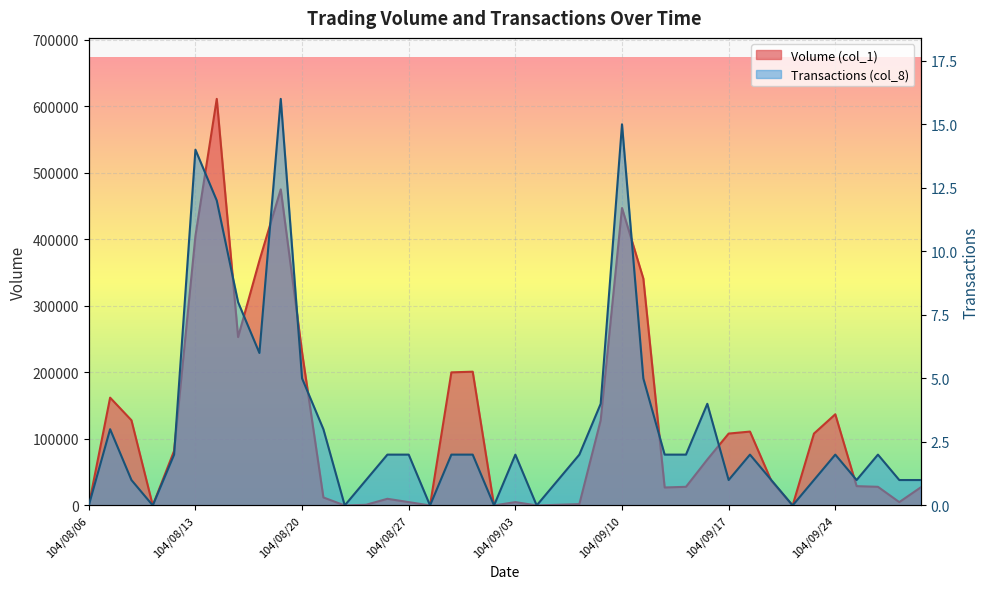

What is the difference between the maximum and minimum values in the Transactions (col_8) series?

16